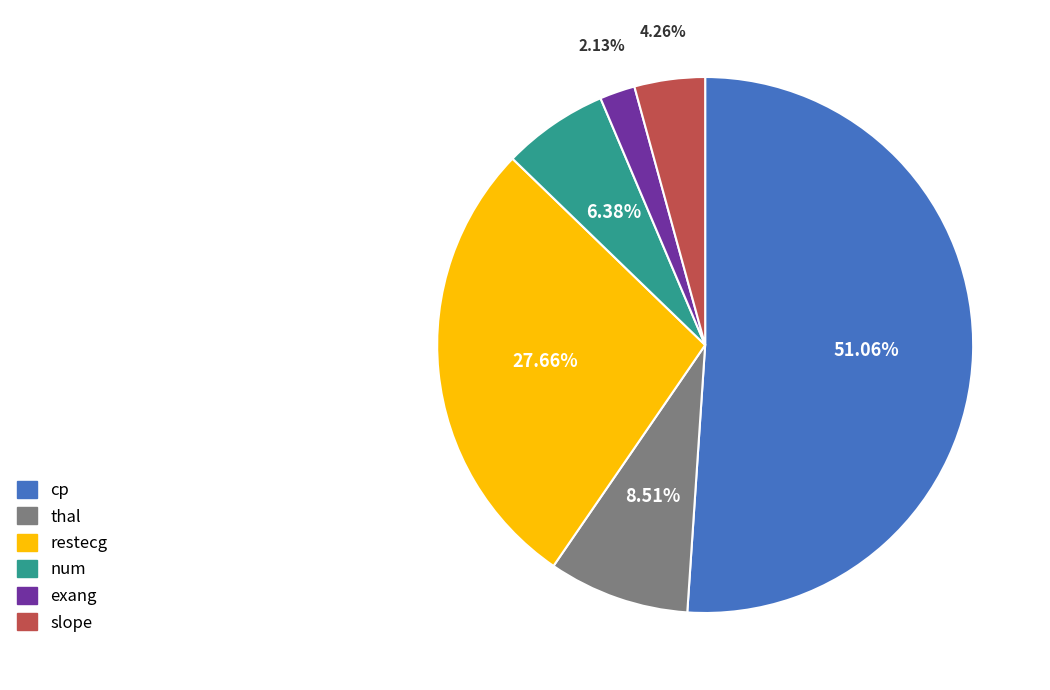

To the nearest percent, what percentage of the pie is exang?

2%